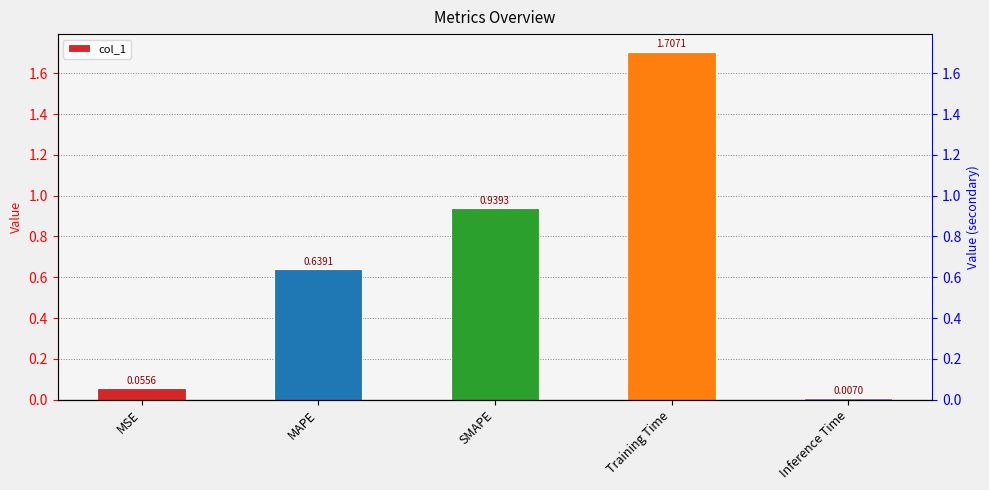

At which label is the value closest to 0?

Inference Time